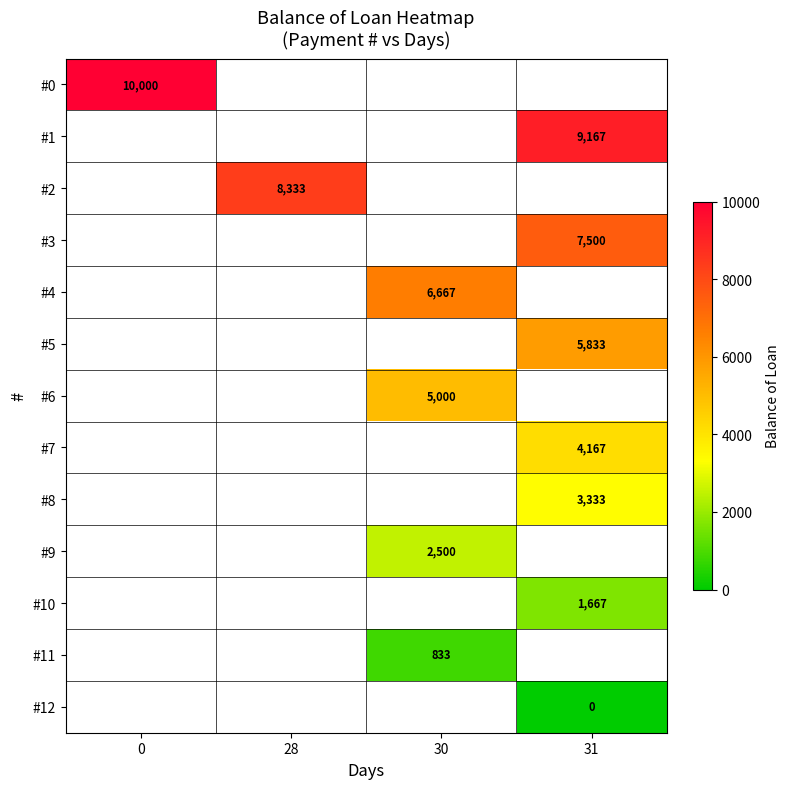

The value of #7 at 31 is 4167. True or false?

True